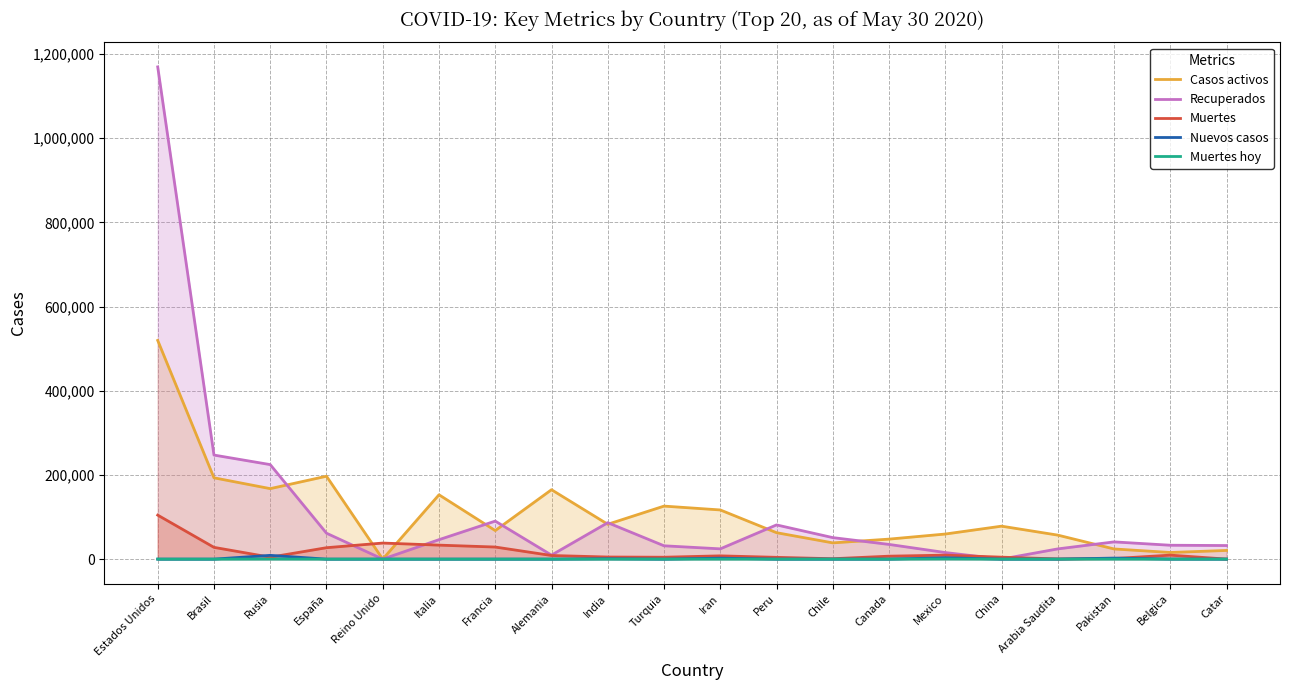

Read the Muertes hoy value at Pakistan, to the nearest 10.

80